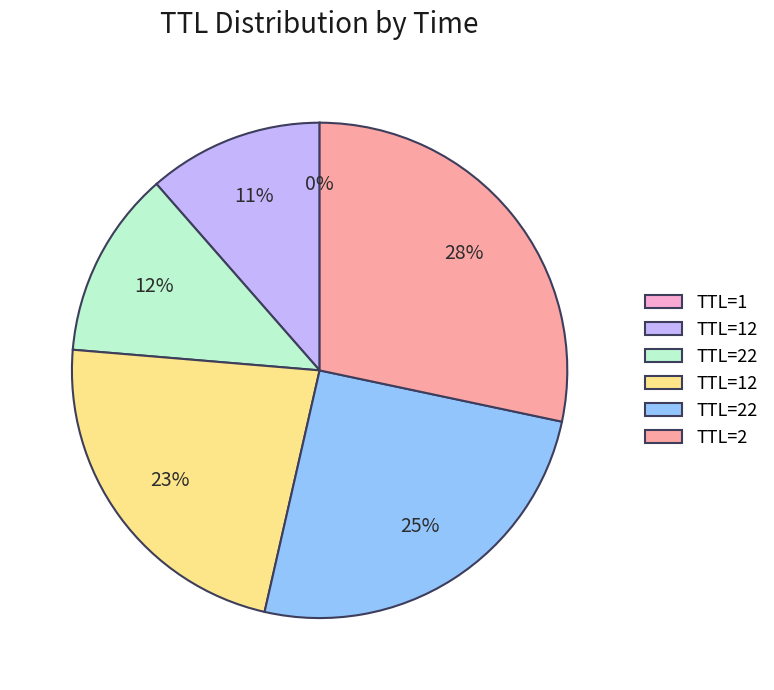

To the nearest percent, what is the difference between the largest and smallest slice percentages?

28%